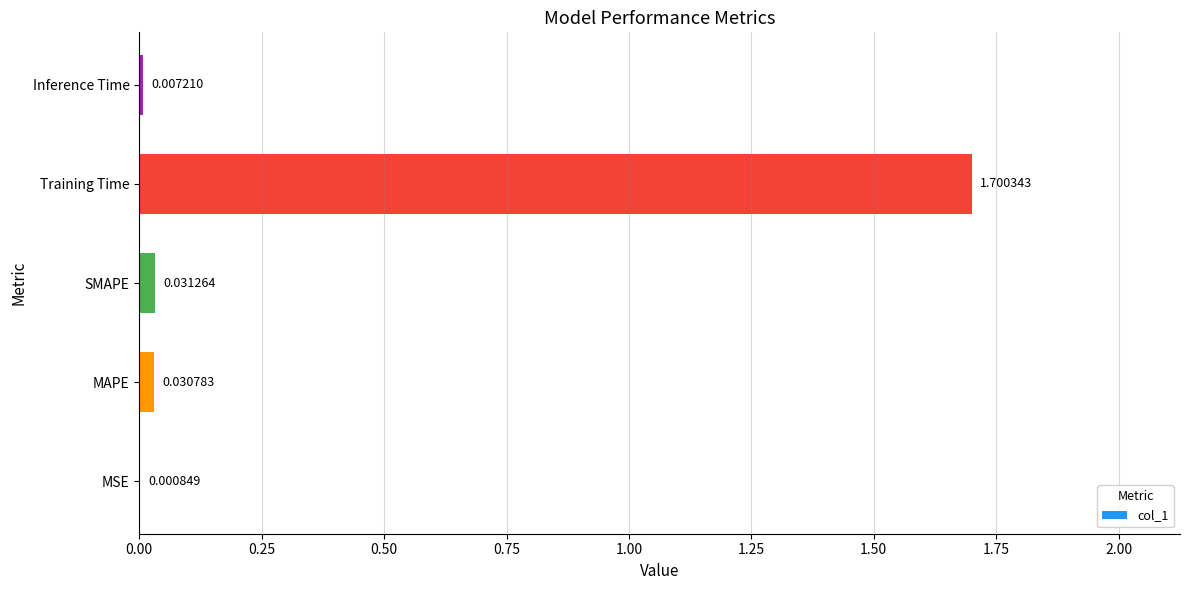

What is the change in value from MSE to Training Time?

+1.7